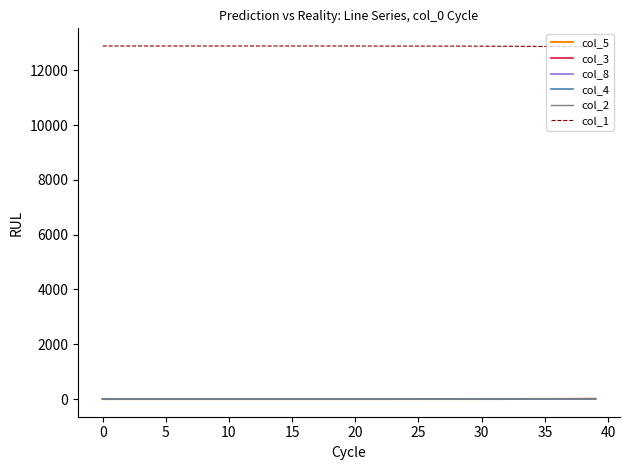

What are all the series names shown in the legend?

col_5, col_3, col_8, col_4, col_2, col_1